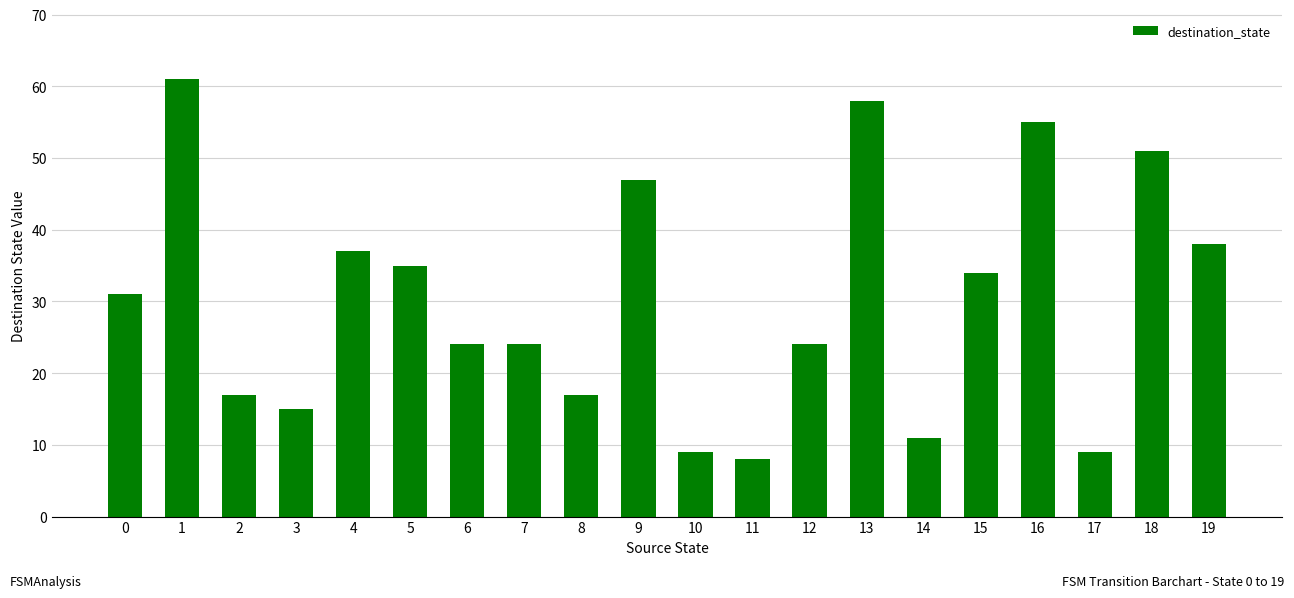

Reading left to right, what are all the values shown in this chart?

31	61	17	15	37	35	24	24	17	47	9	8	24	58	11	34	55	9	51	38